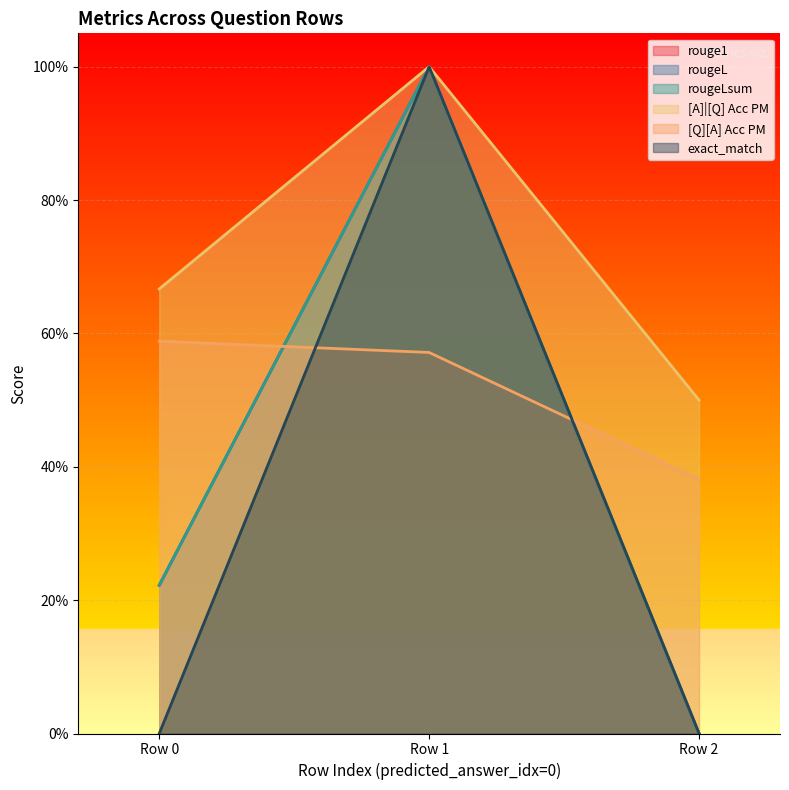

How many lines are shown in the chart?

6